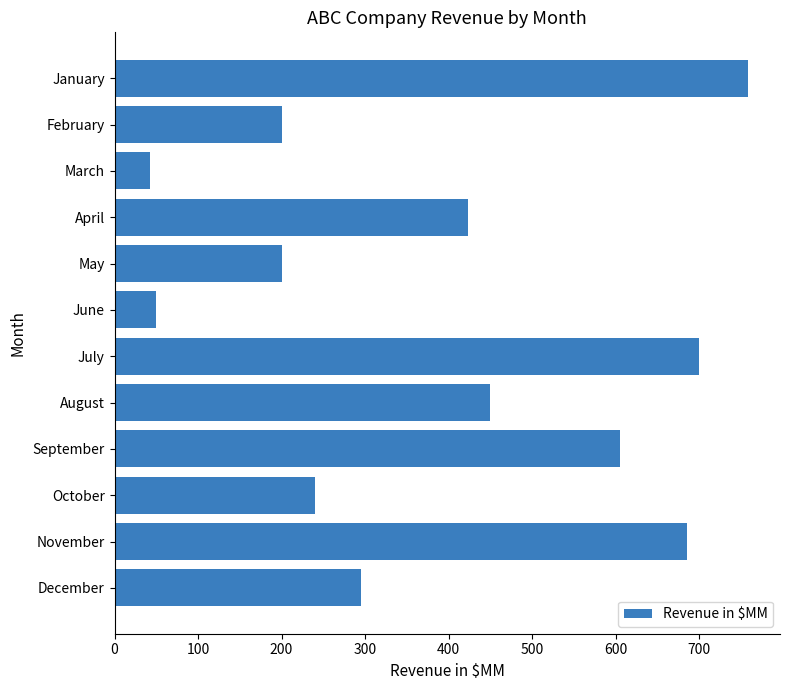

True or false: the data shows 61 at February.

False